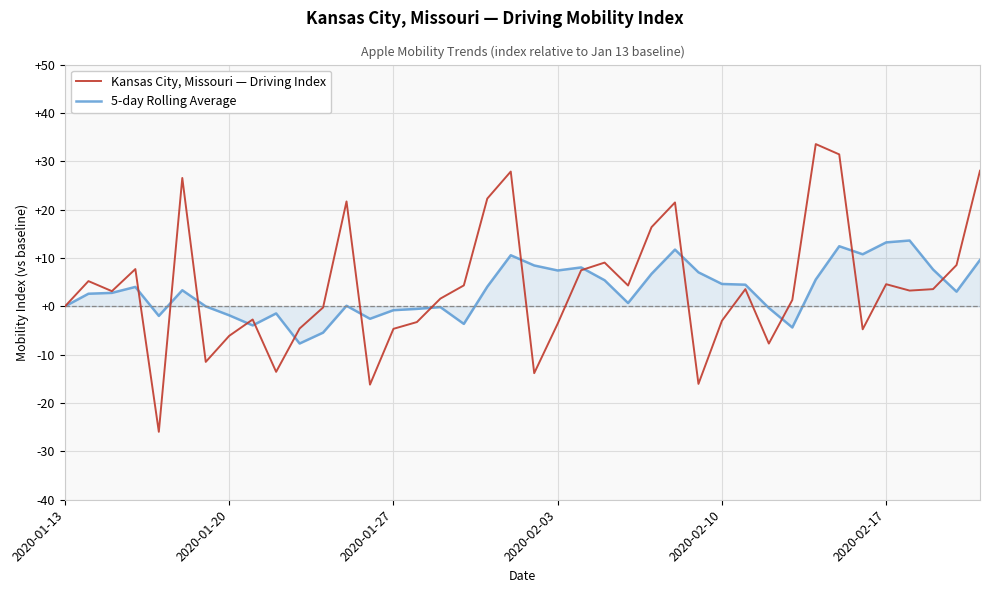

Rank the series by their average value, from highest to lowest.

Kansas City, Missouri — Driving Index, 5-day Rolling Average